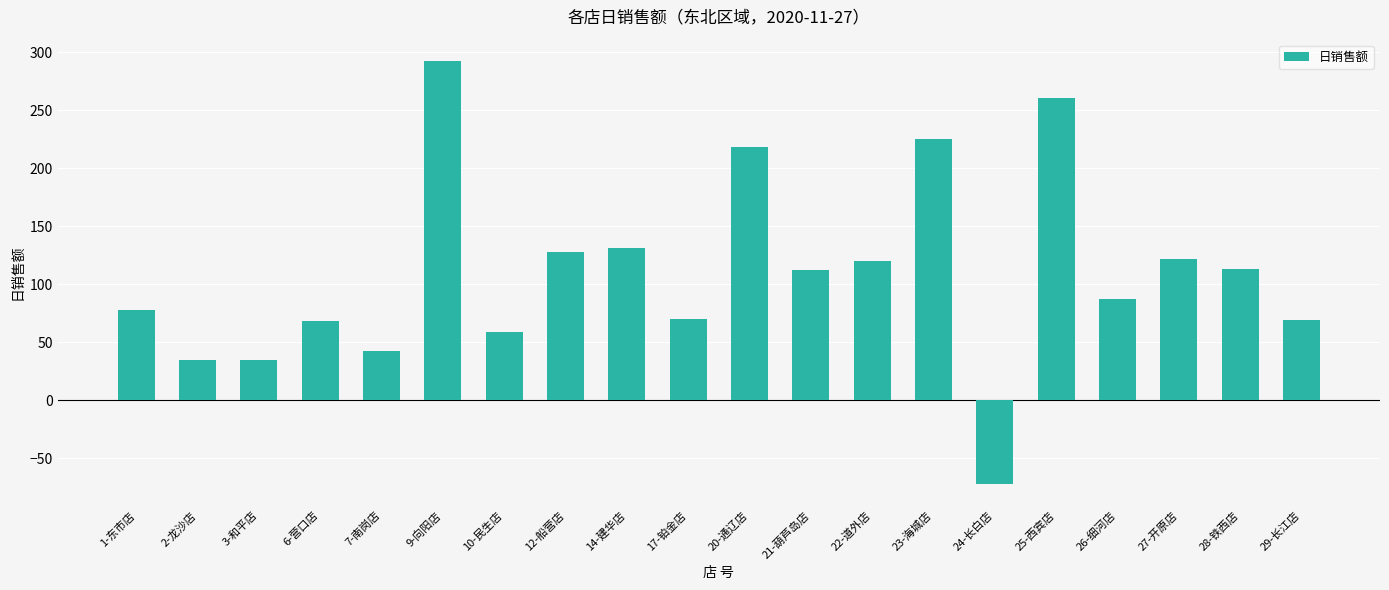

What is the minimum value shown in the chart?

-72.4